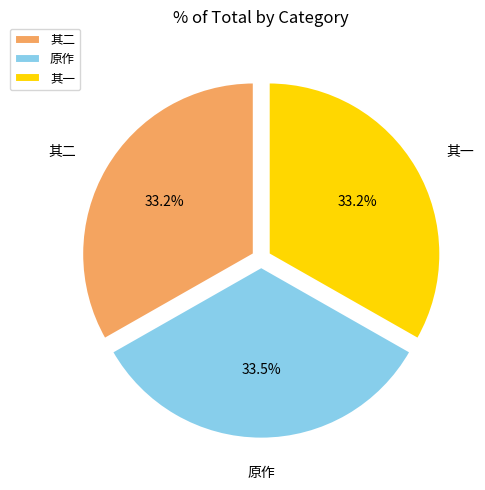

Is there any slice that represents more than half of the pie?

No